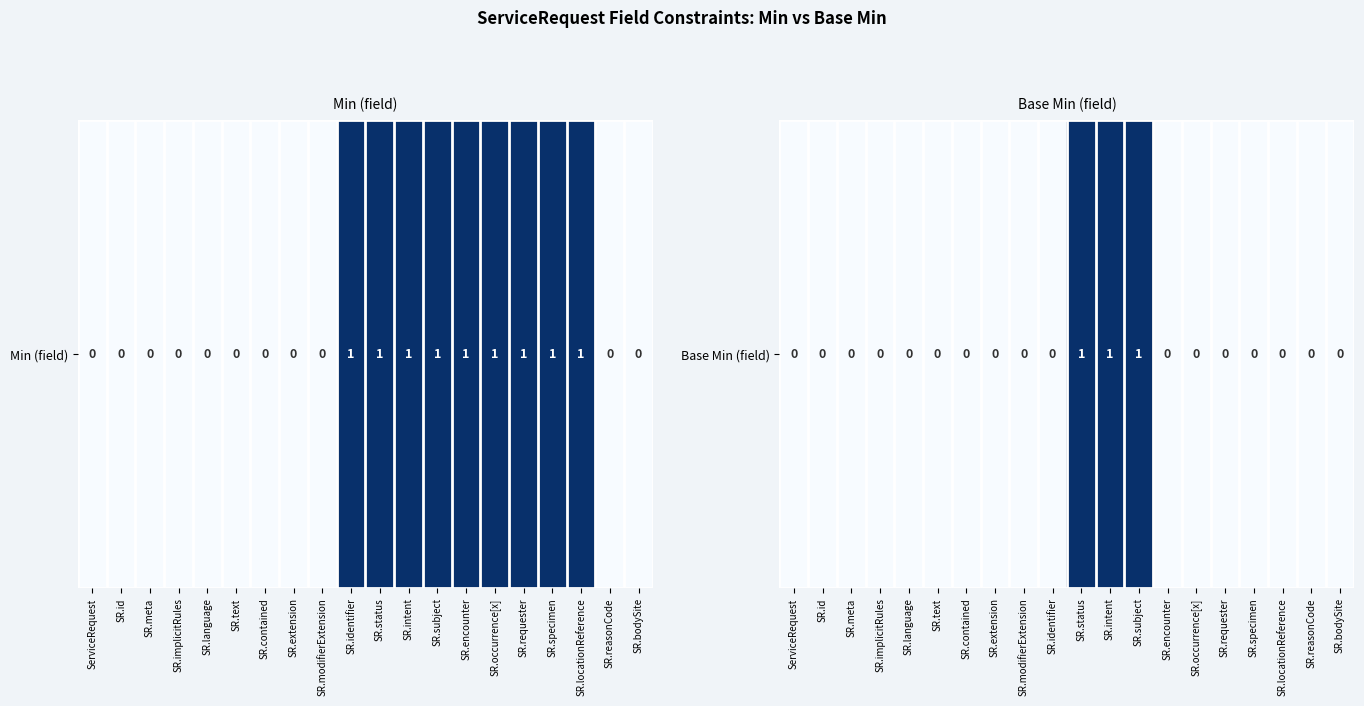

Is it true that the value at SR.status is 0?

False